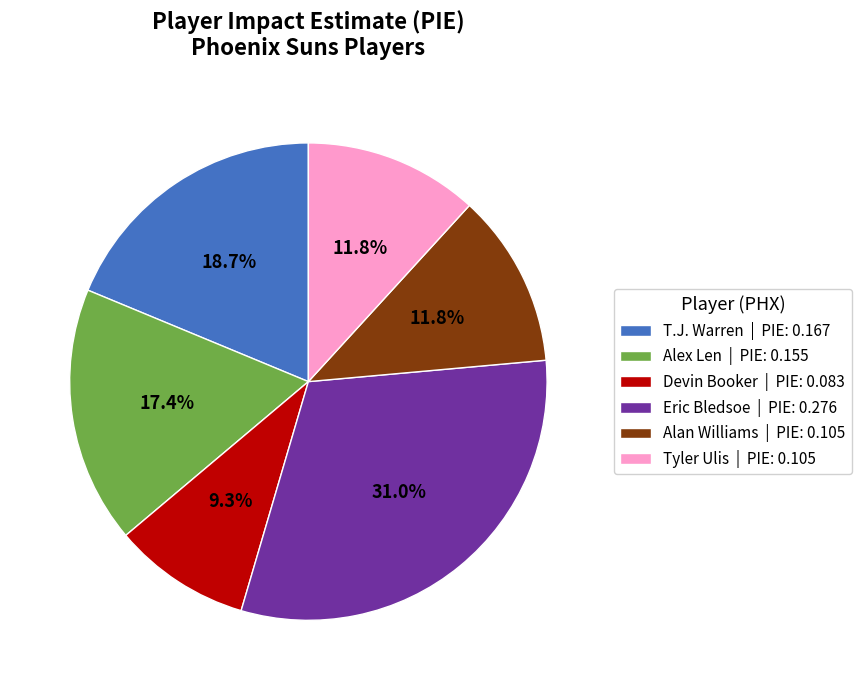

Does Alex Len | PIE: 0.155 account for over 50% of the chart?

No